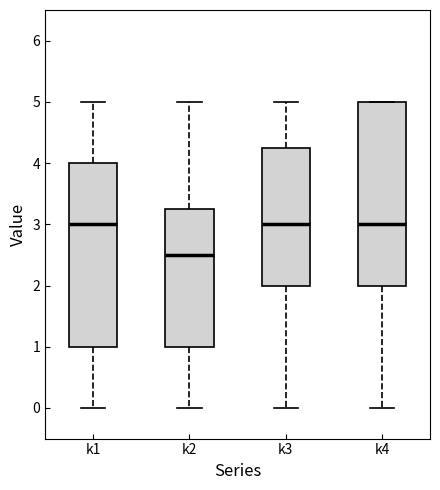

Where does the median line of the box for k4 sit on the y-axis? The values are not printed on the chart, so give them approximately, as read against the axis.

3.0